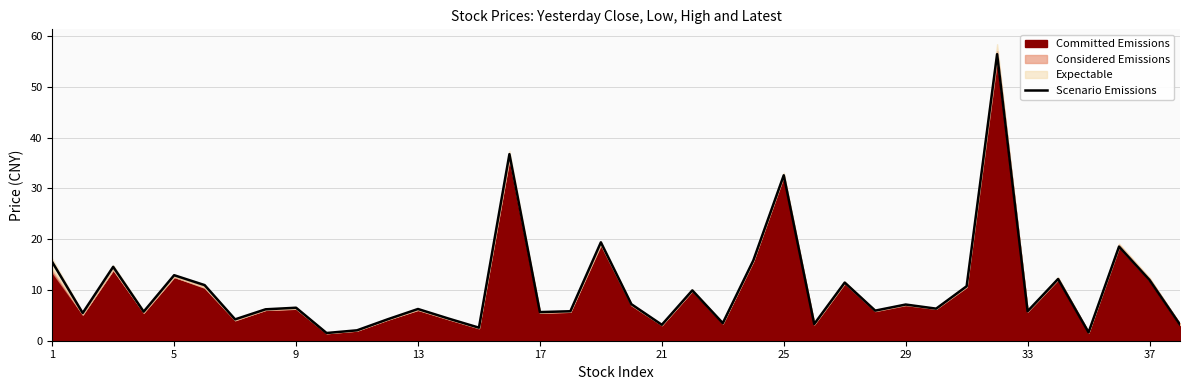

How many categories are shown in the chart?

38